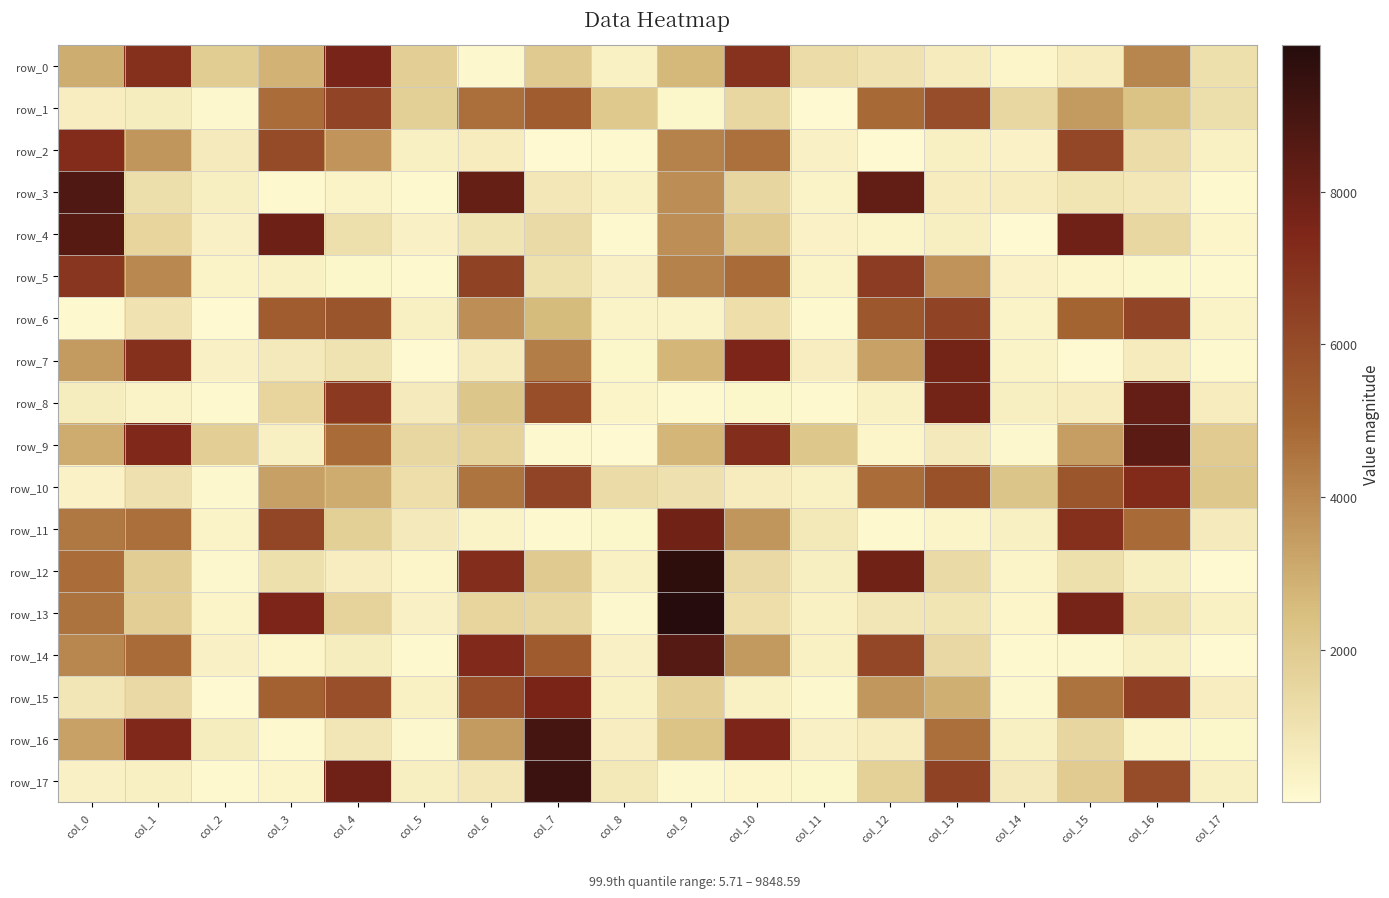

Which category has the lowest value in the row_11 series?

col_12